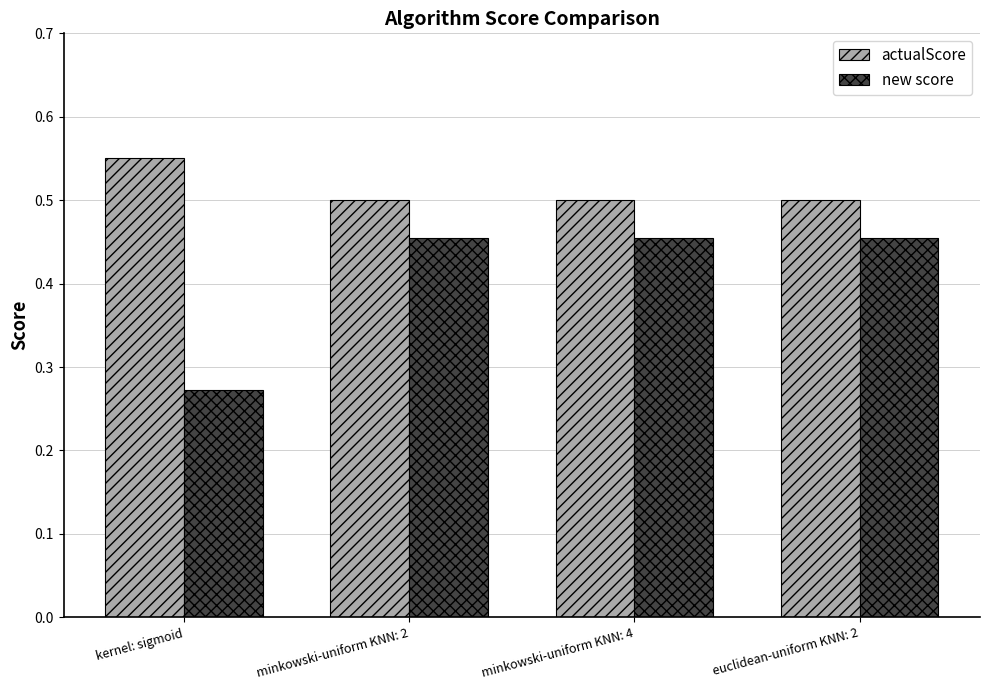

Which category has the highest value across all series?

kernel: sigmoid